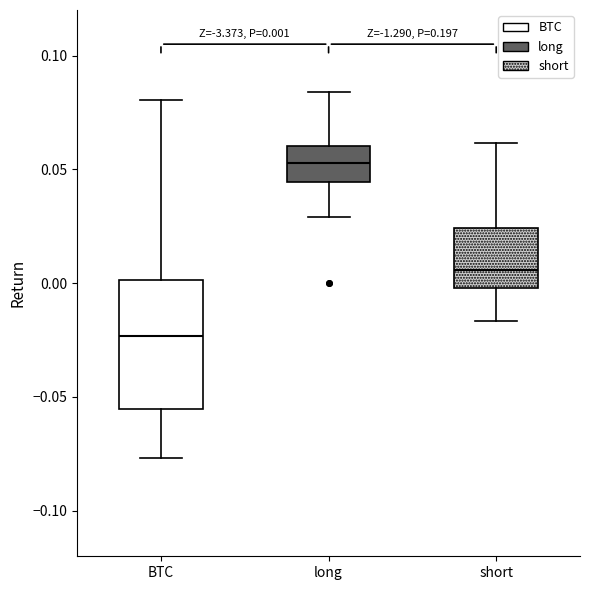

Comparing the boxes themselves (not the whiskers), which one is the tallest?

BTC